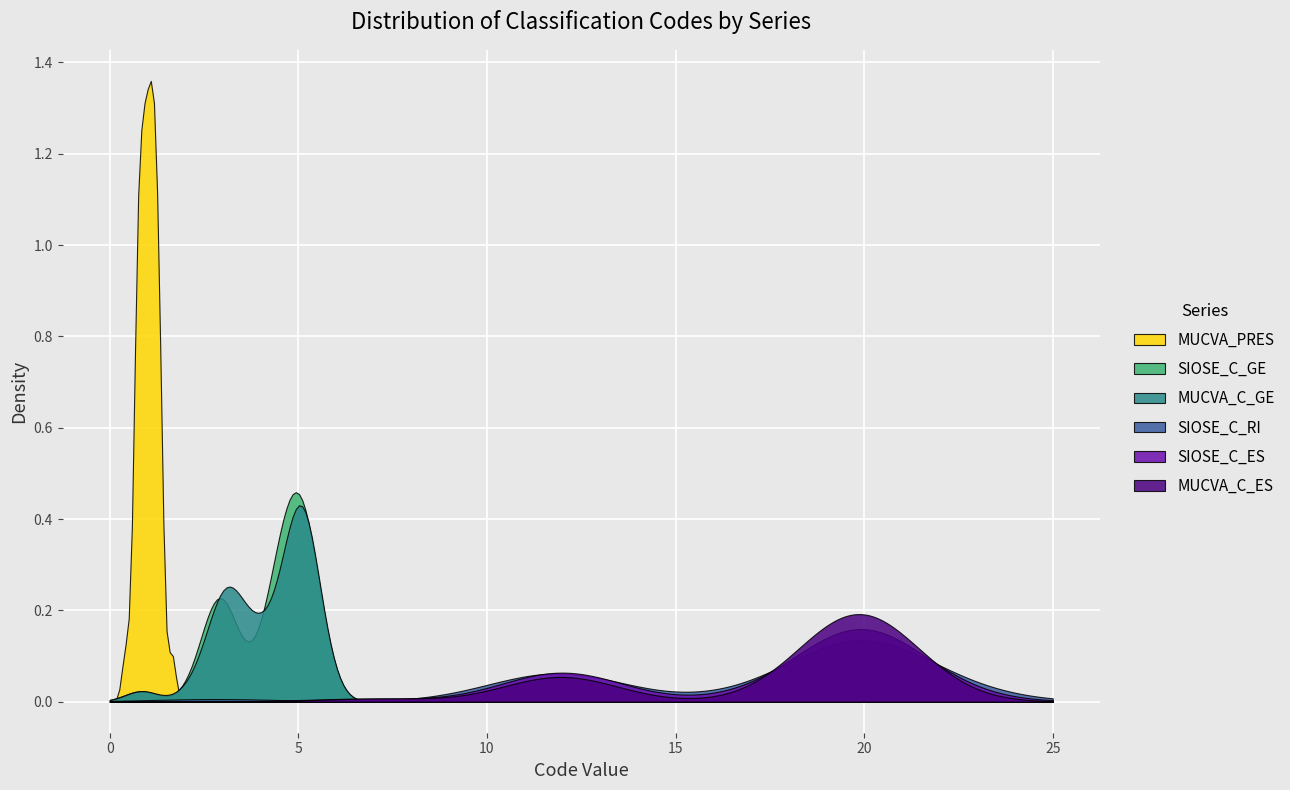

Which series has the largest range (max minus min)?

MUCVA_PRES